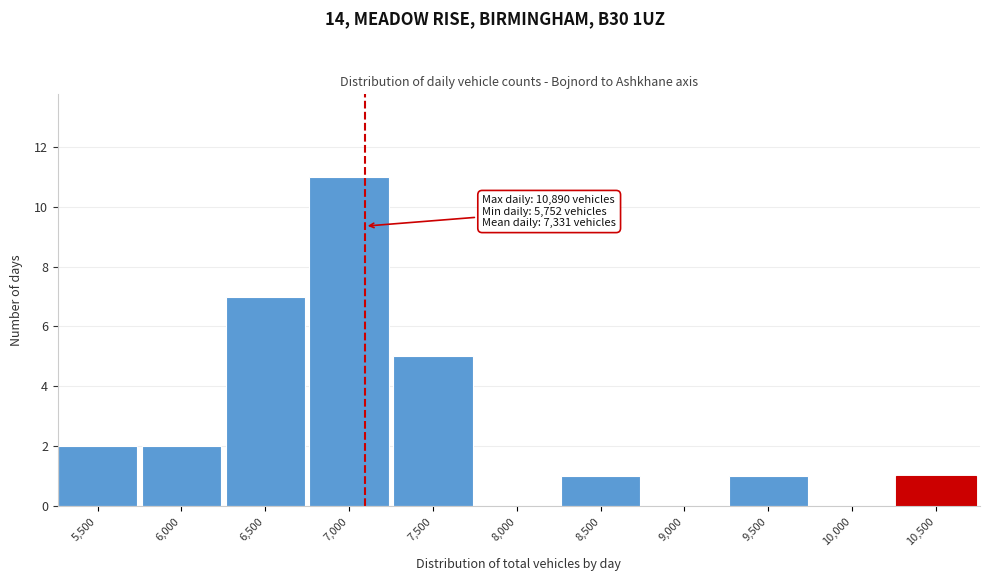

Reading left to right, extract all data points from this chart.

5,500=2	6,000=2	6,500=7	7,000=11	7,500=5	8,000=0	8,500=1	9,000=0	9,500=1	10,000=0	10,500=1